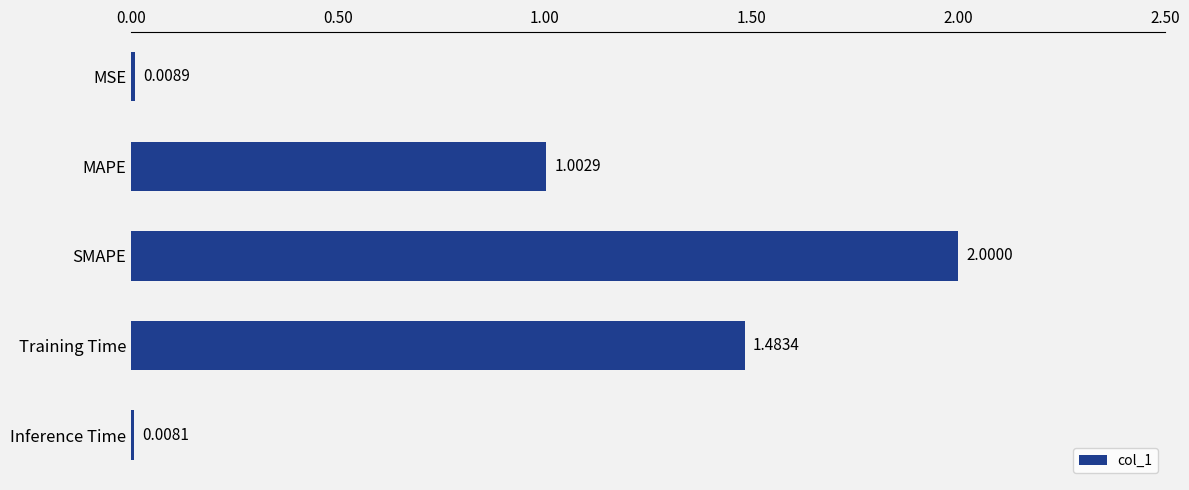

At which label is the value closest to 1?

MAPE